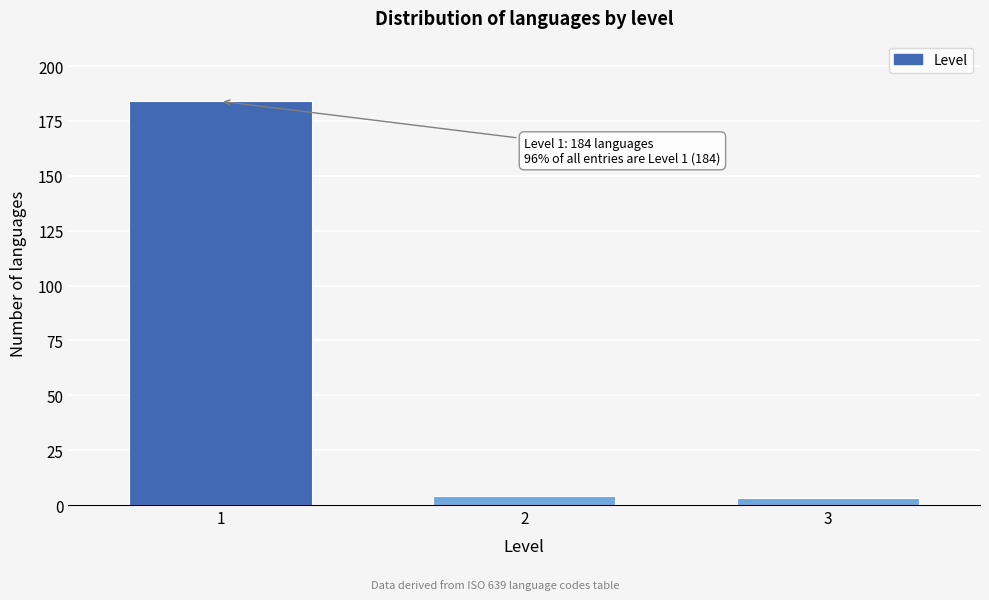

Reading left to right, what are all the values shown in this chart?

1=184	2=4	3=3